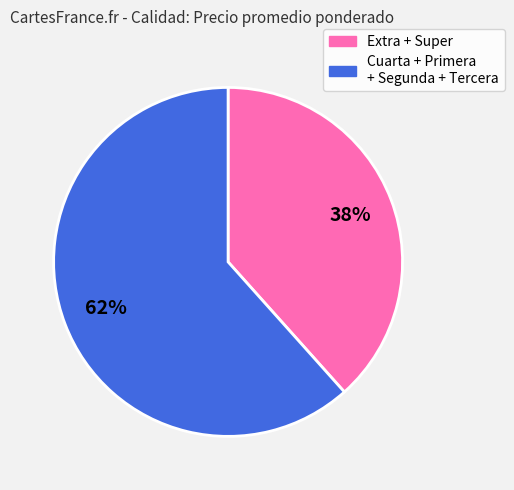

To the nearest percent, what is the average slice percentage?

50%